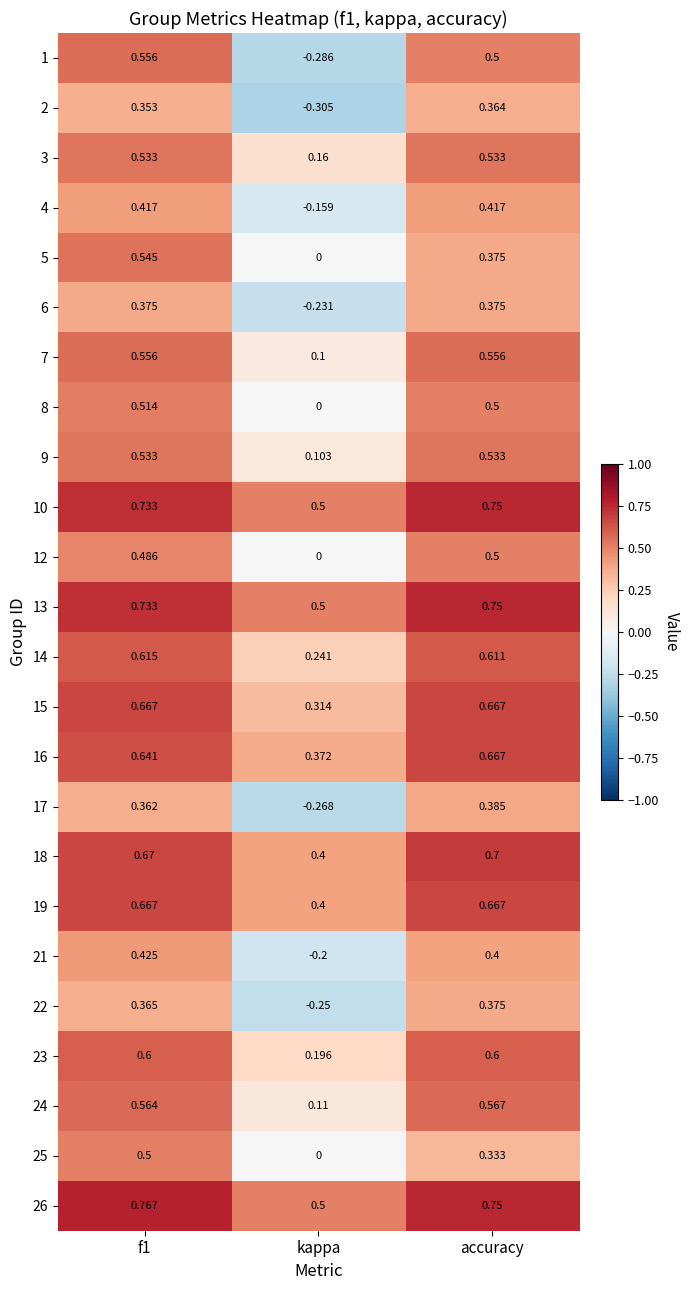

Is the value of 7 at accuracy greater than the value of 8 at kappa?

Yes